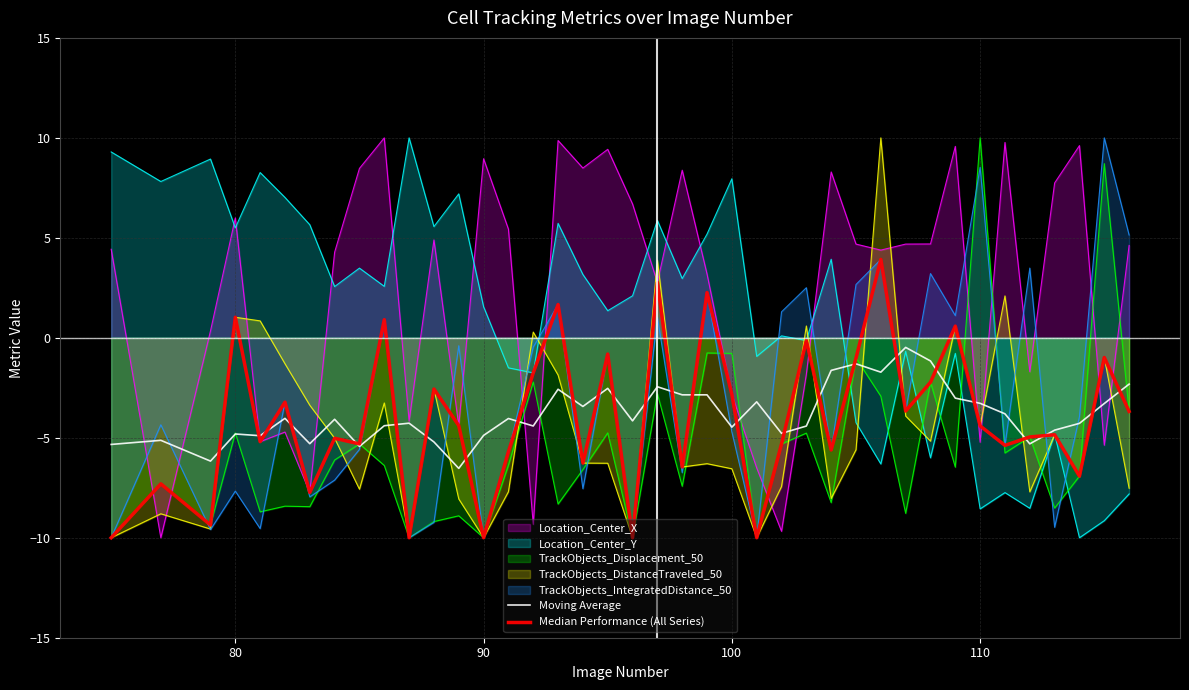

True or false: Moving Average has more than 2 points higher than both neighbors.

True